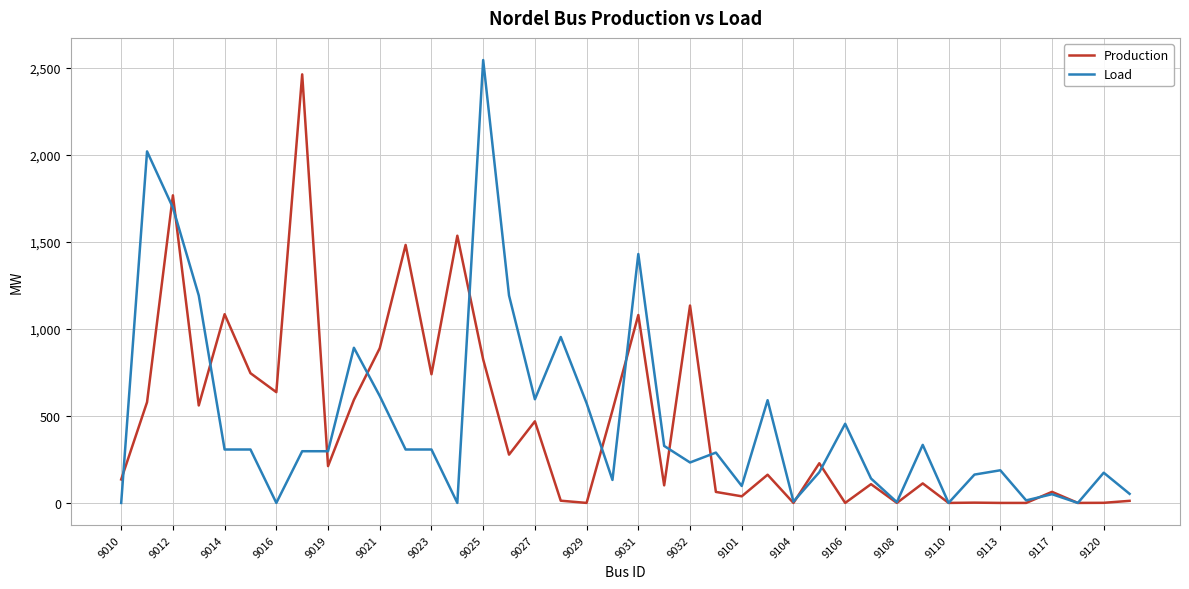

Does the chart have visible grid lines?

Yes